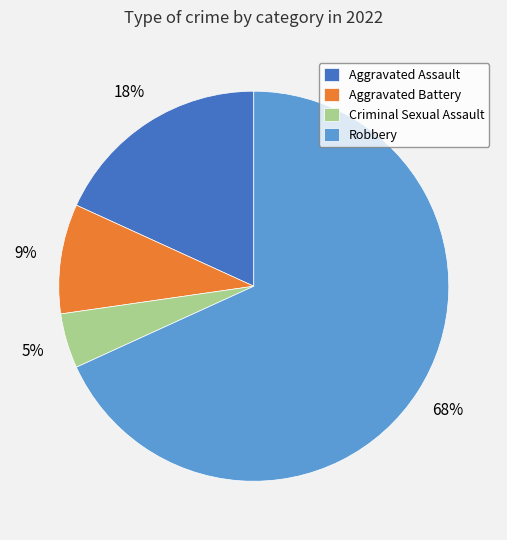

How many slices are in this pie chart?

4